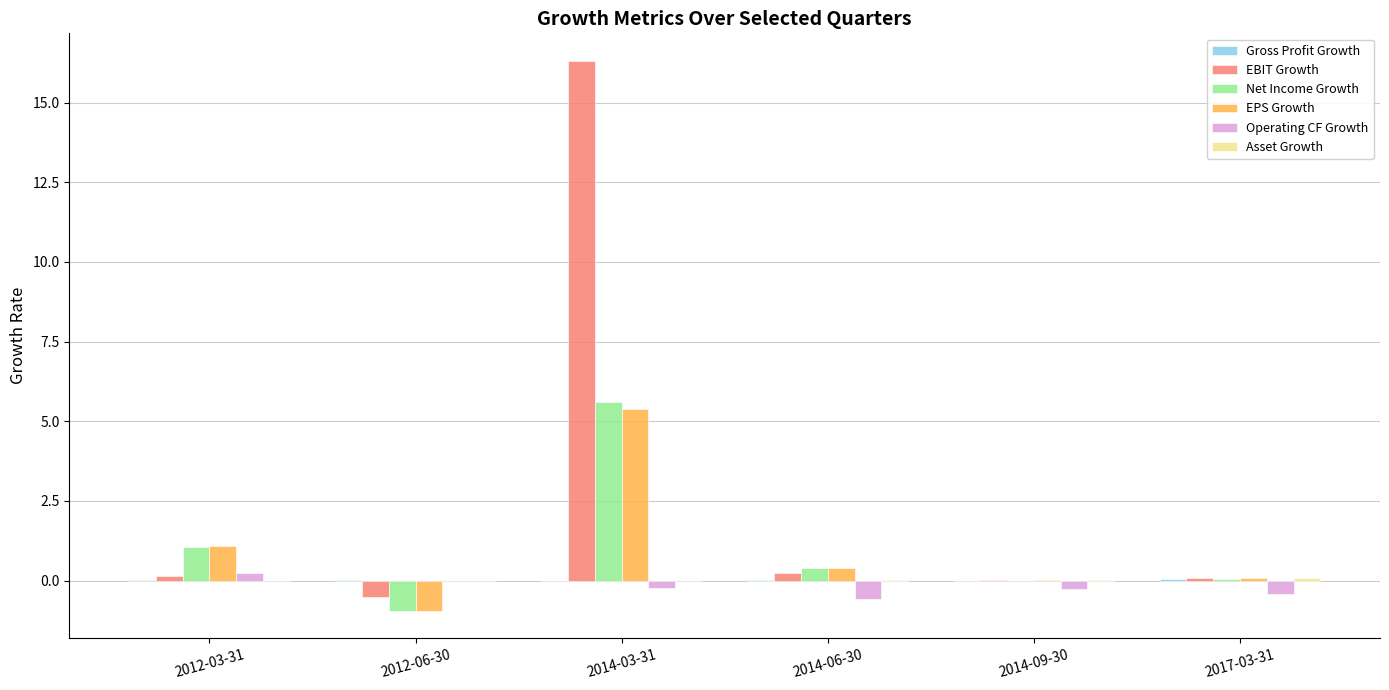

What is the sum of the EPS Growth values at 2014-06-30 and 2014-09-30?

0.4